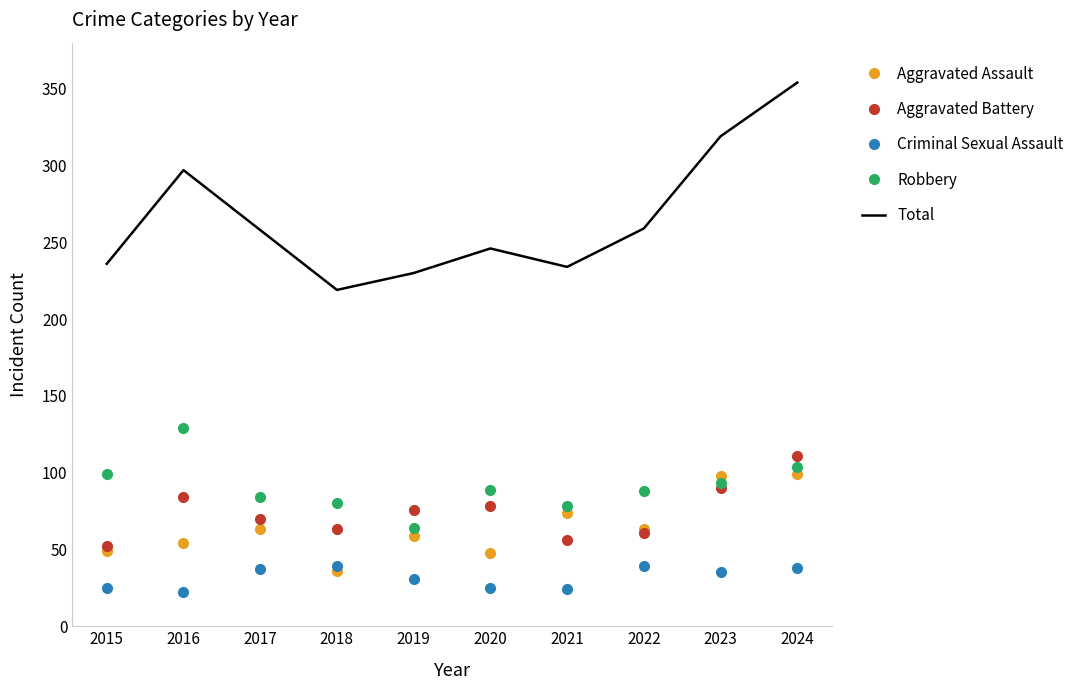

True or false: Total and Criminal Sexual Assault intersect in this chart.

False